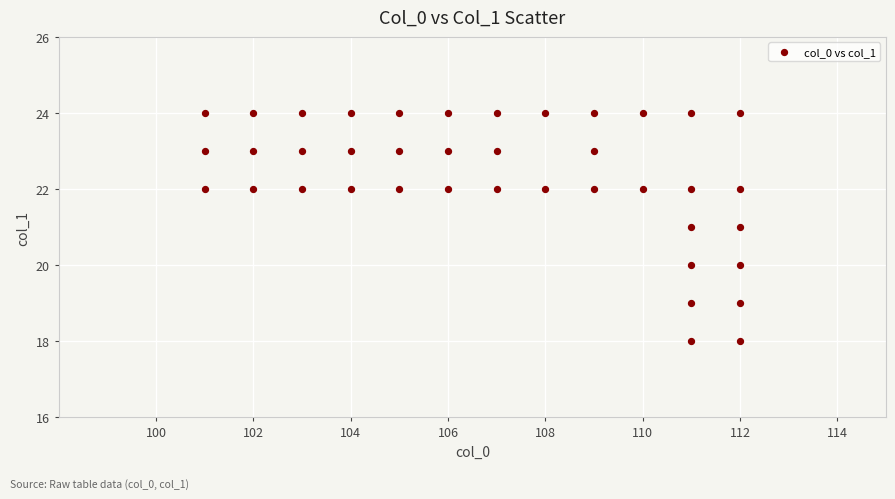

What is the range of Y values (max minus min)?

6